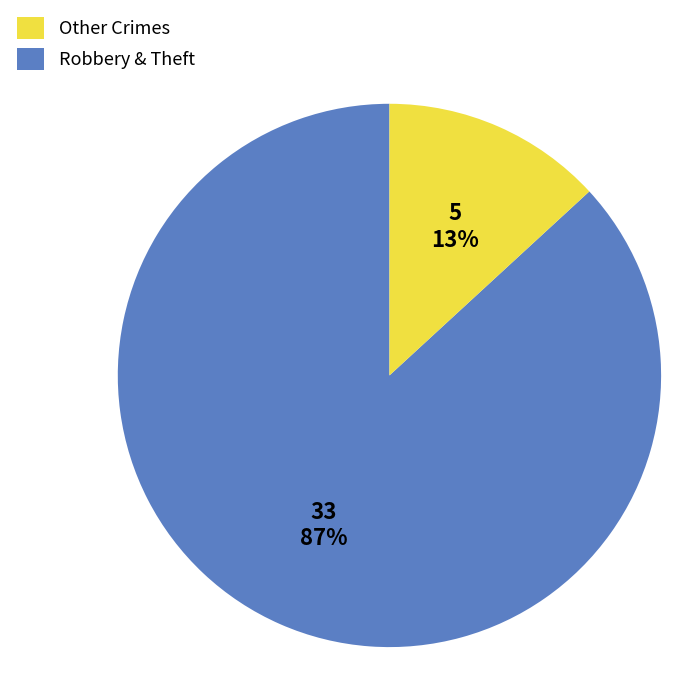

Does any single category account for the majority?

Yes